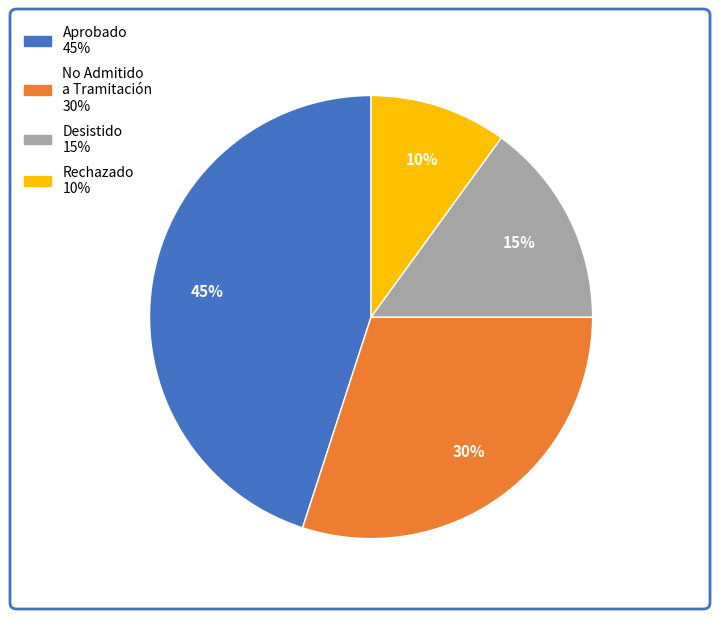

Count the number of slices in the pie.

4